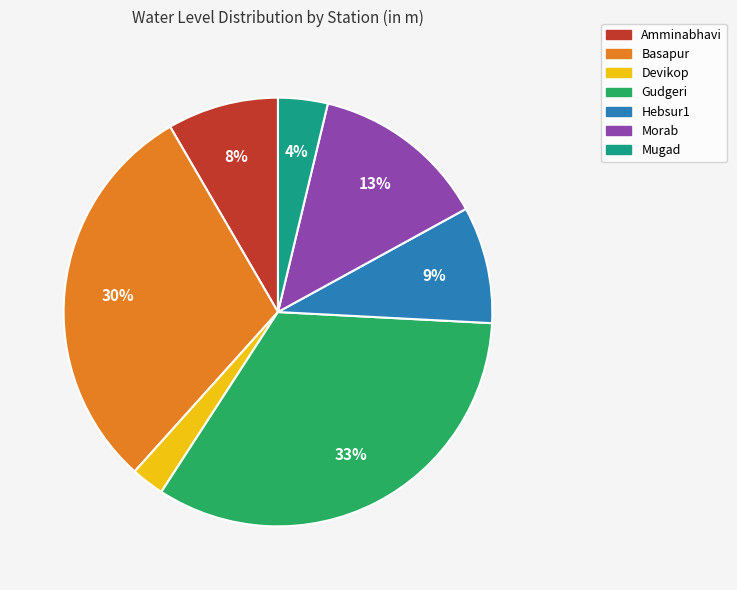

Do Mugad and Hebsur1 together represent more than half of the pie?

No